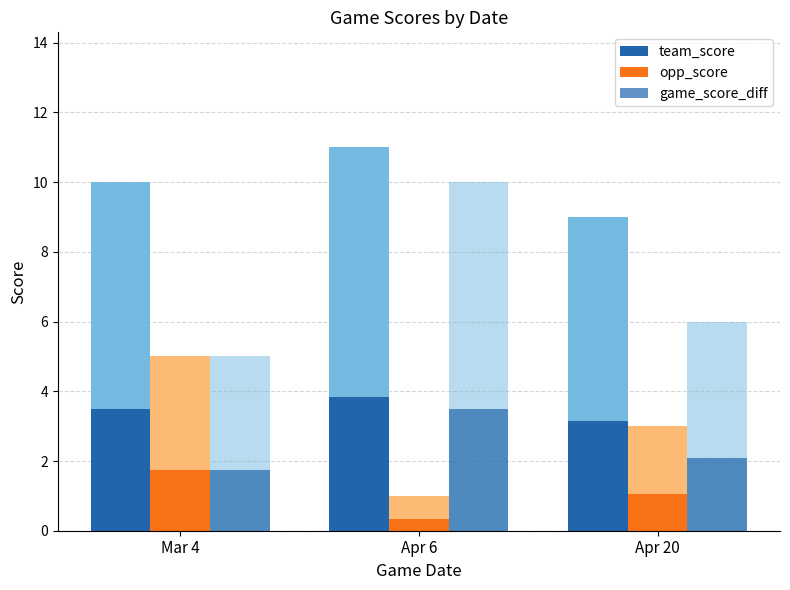

At which category is the sum across all series the highest?

Apr 6